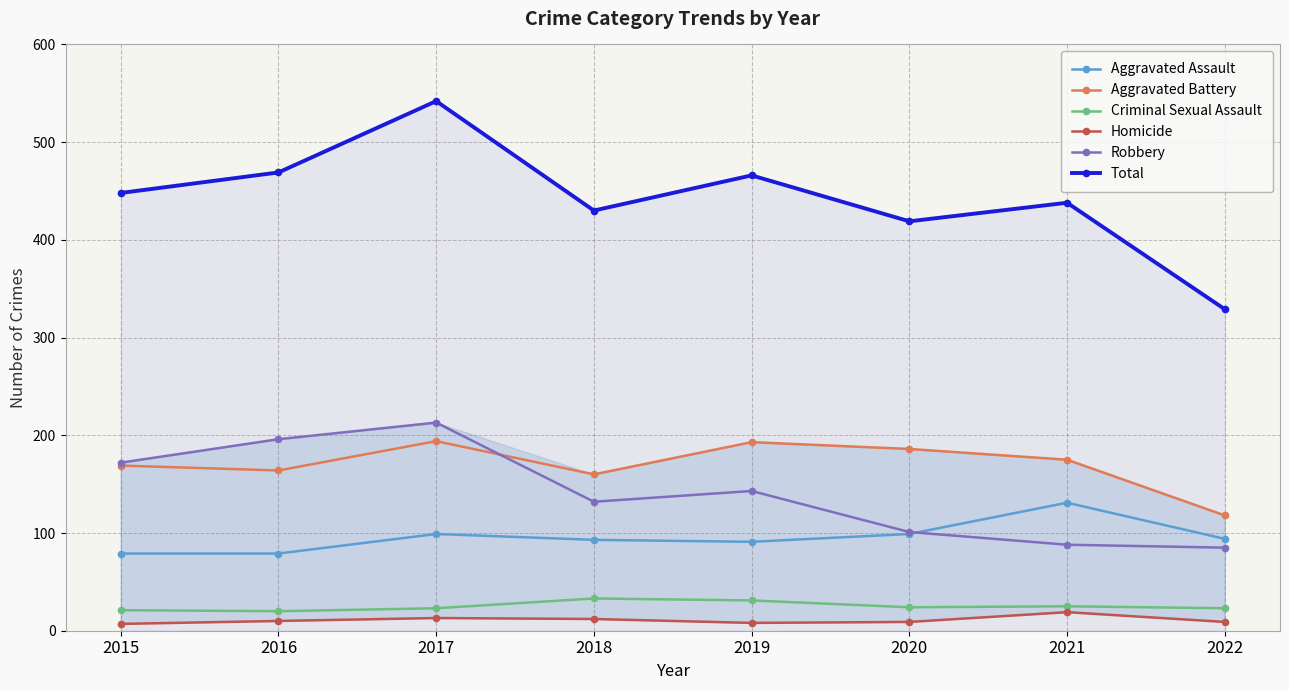

The Total series shows 430 at 2018. True or false?

True